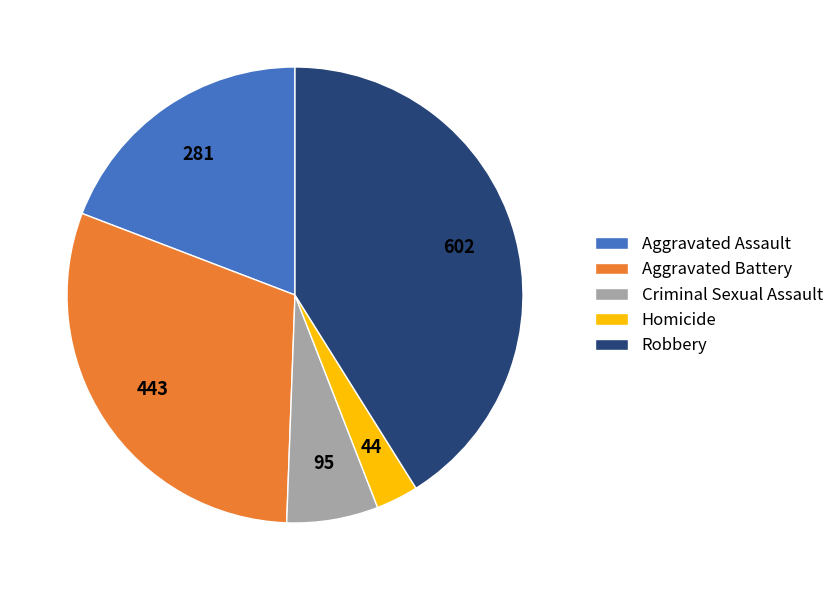

True or false: Homicide accounts for 3% of the total.

True